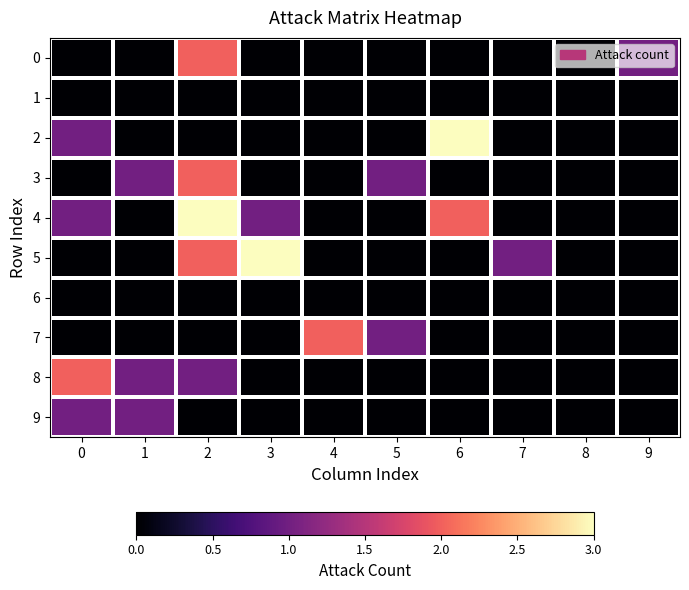

Which series has the largest total across all categories?

row_4